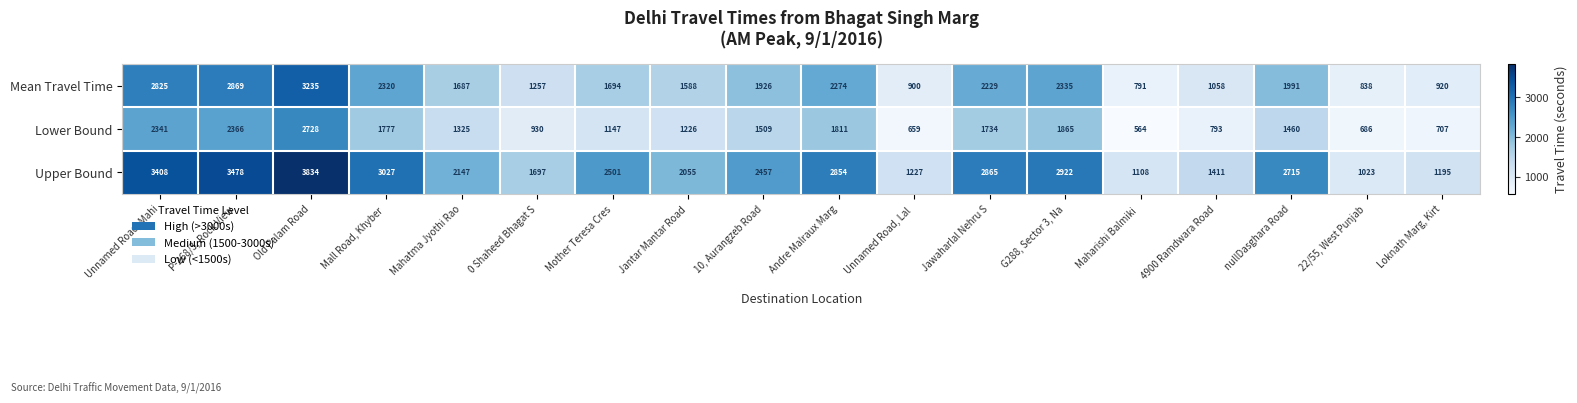

Rank the series by their average value, from highest to lowest.

Upper Bound, Mean Travel Time, Lower Bound